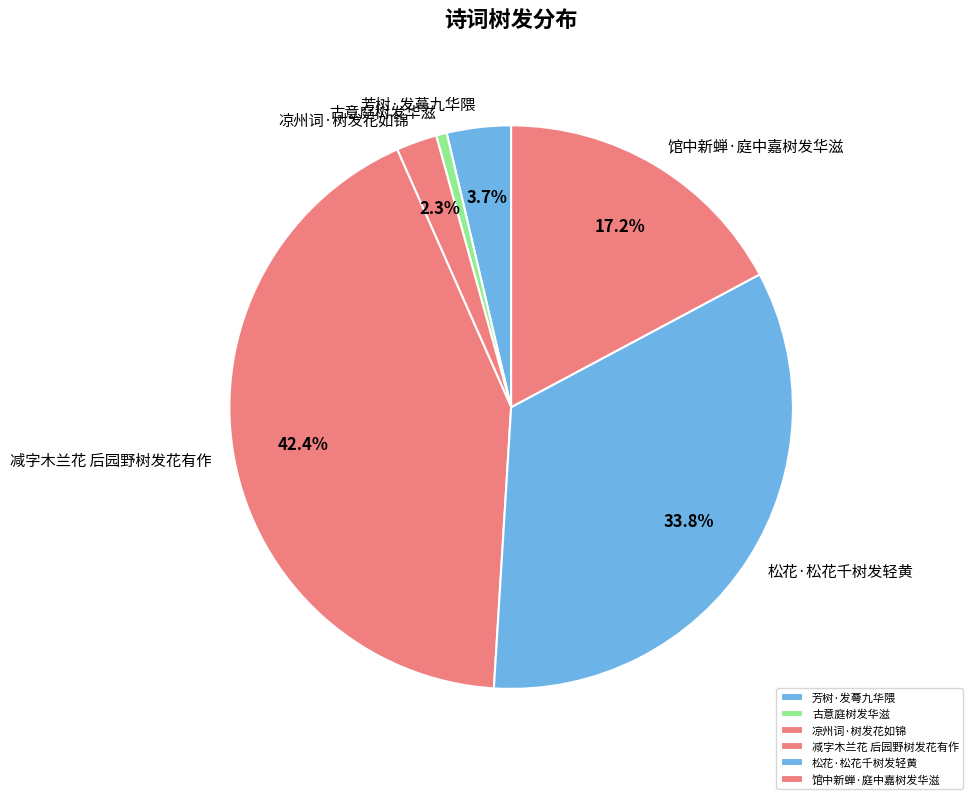

Is 松花·松花千树发轻黄 the majority of the pie?

No